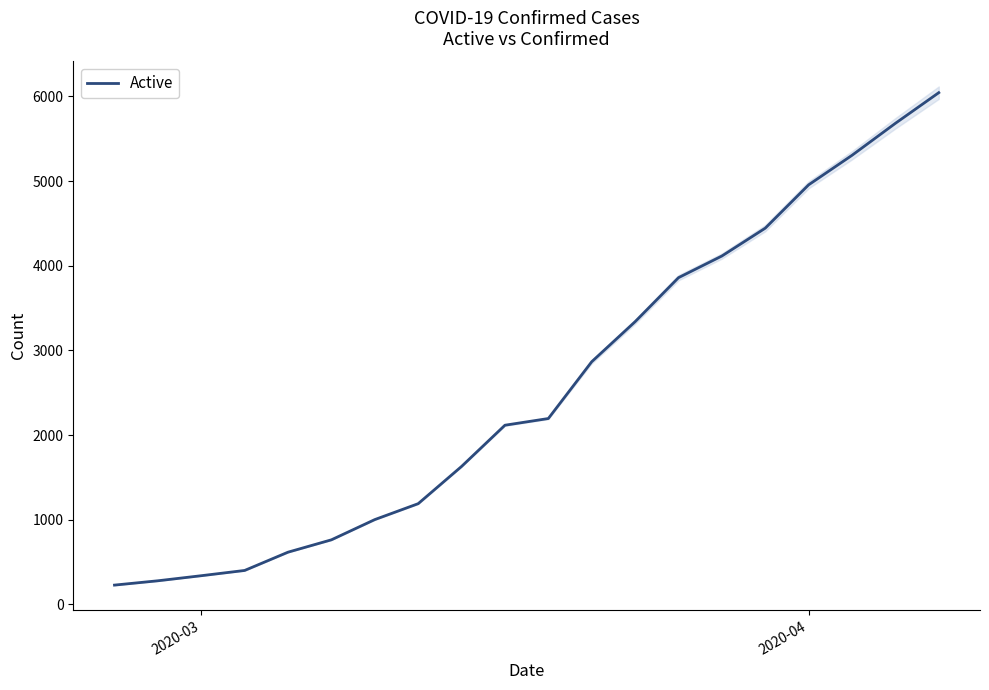

What is the difference between the second highest and minimum values?

5456